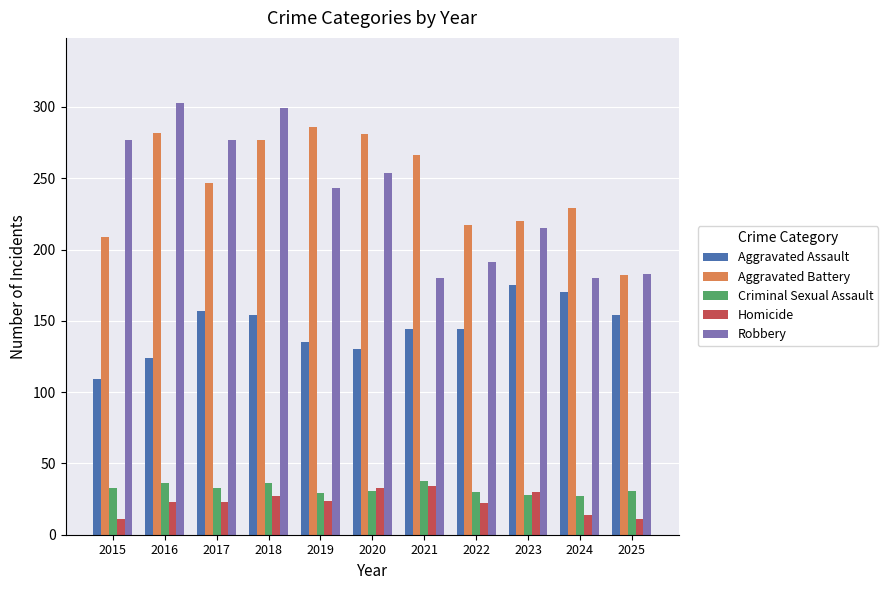

How many groups of bars are there?

11